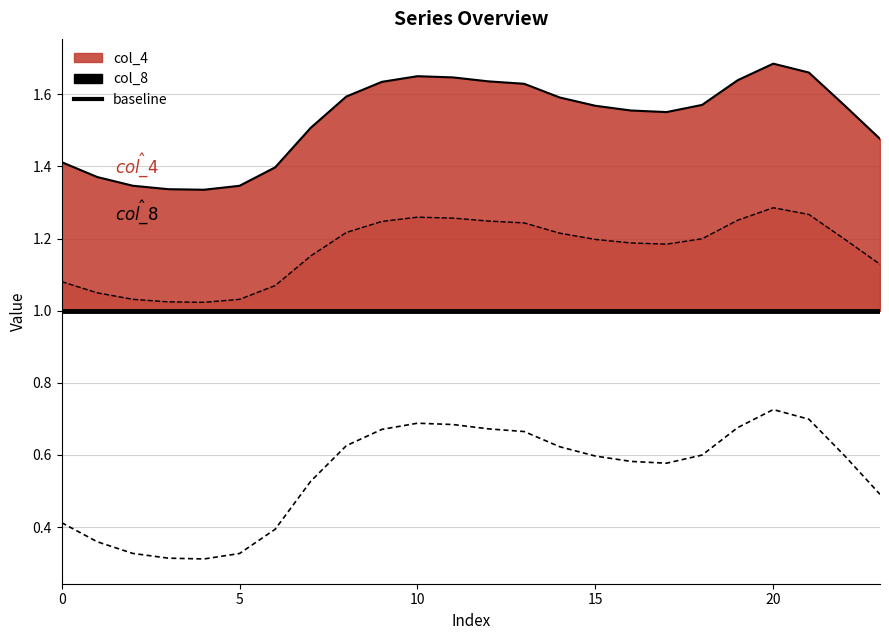

Reading left to right, extract all data points from this chart.

col_2: 0=0.4	1=0.4	2=0.3	3=0.3	4=0.3	5=0.3	6=0.4	7=0.5	8=0.6	9=0.7	10=0.7	11=0.7	12=0.7	13=0.7	14=0.6	15=0.6	16=0.6	17=0.6	18=0.6	19=0.7	20=0.7	21=0.7	22=0.6	23=0.5
col_3: 0=1.4	1=1.4	2=1.3	3=1.3	4=1.3	5=1.3	6=1.4	7=1.5	8=1.6	9=1.6	10=1.7	11=1.6	12=1.6	13=1.6	14=1.6	15=1.6	16=1.6	17=1.6	18=1.6	19=1.6	20=1.7	21=1.7	22=1.6	23=1.5
col_4: 0=1.1	1=1.0	2=1.0	3=1.0	4=1.0	5=1.0	6=1.1	7=1.2	8=1.2	9=1.2	10=1.3	11=1.3	12=1.2	13=1.2	14=1.2	15=1.2	16=1.2	17=1.2	18=1.2	19=1.3	20=1.3	21=1.3	22=1.2	23=1.1